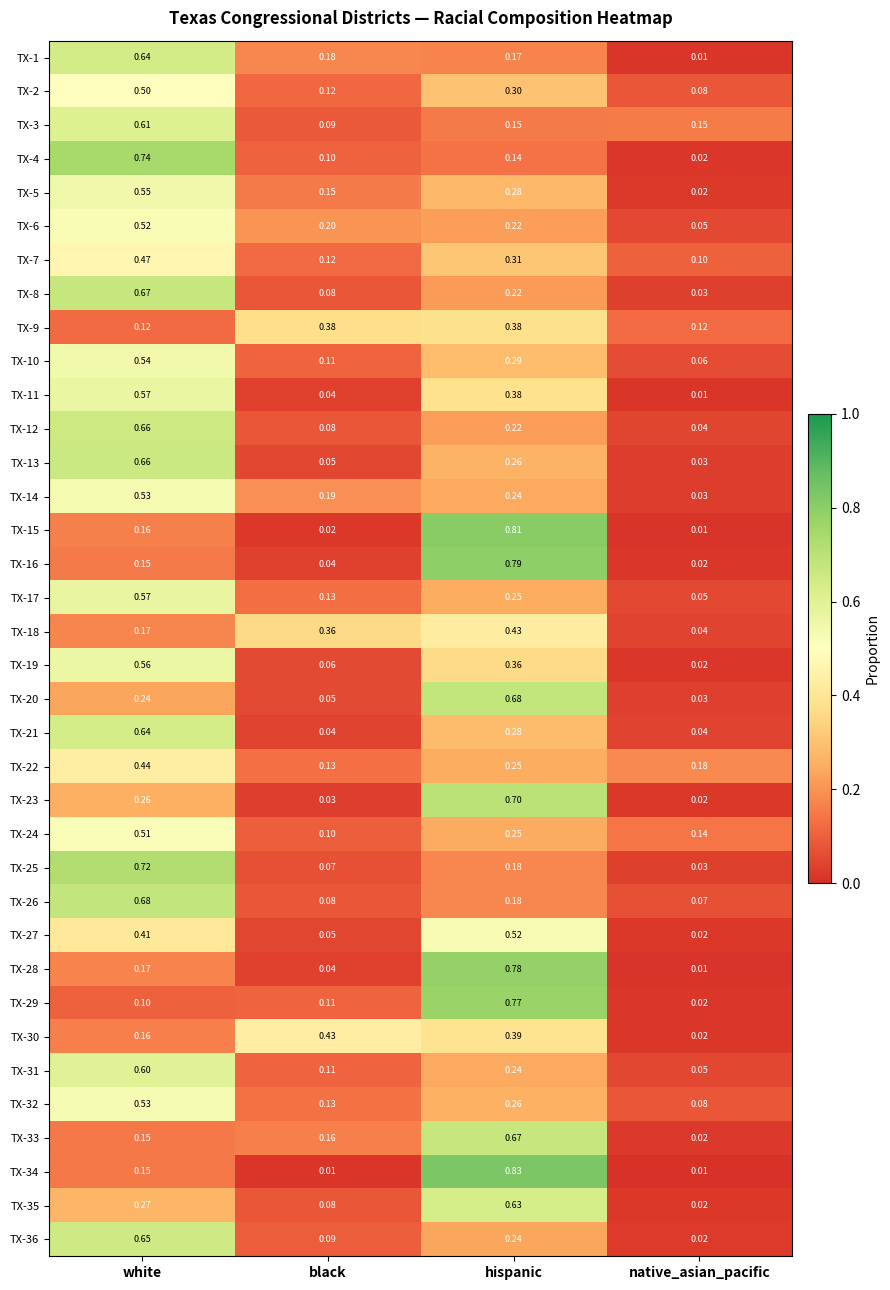

Is the value of TX-26 at white greater than the value of TX-28 at hispanic?

No